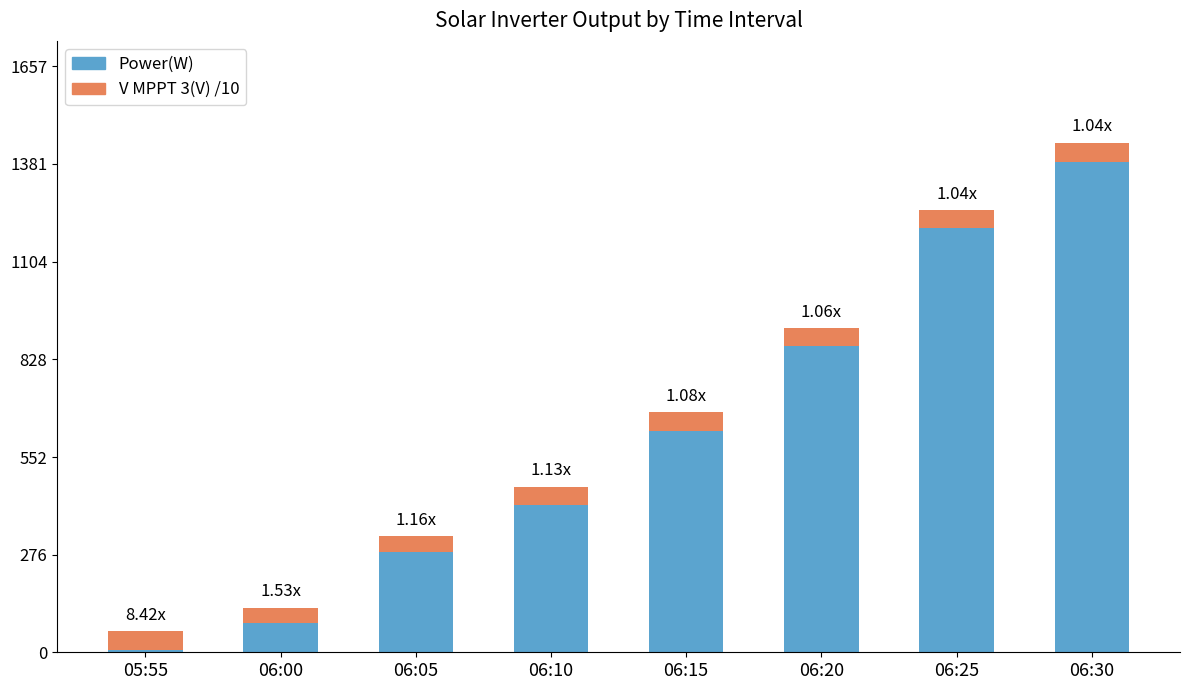

What is the difference between the second highest and minimum values in the Power(W) series?

1192.0